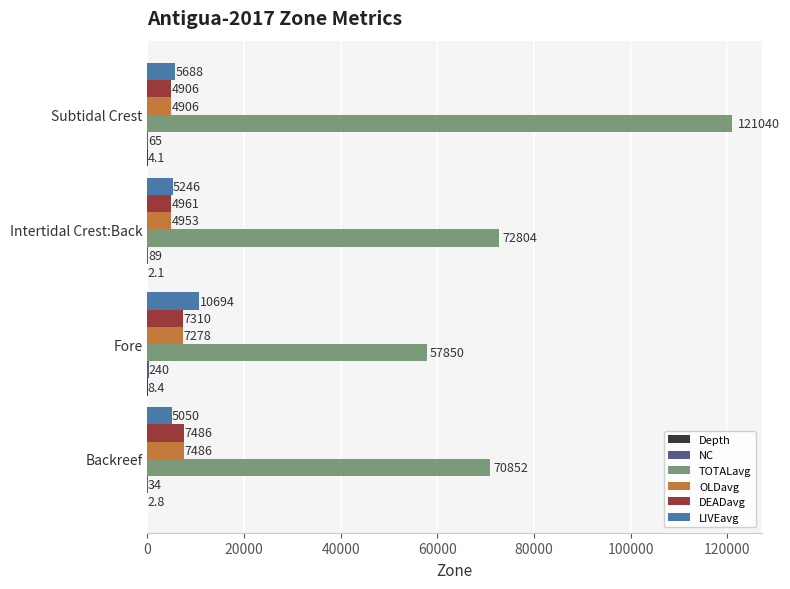

Which series has the widest spread of values?

TOTALavg